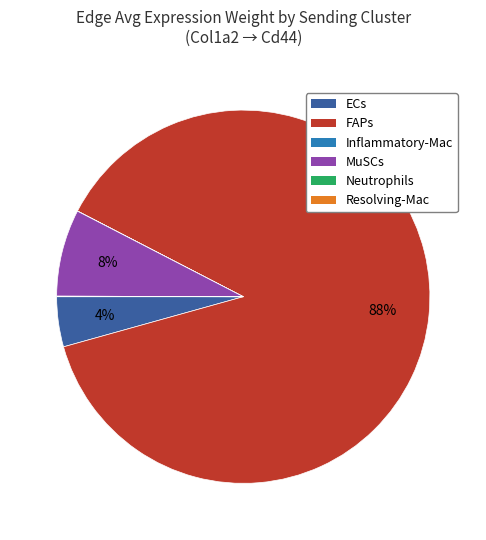

To the nearest percent, what is the average slice percentage?

17%